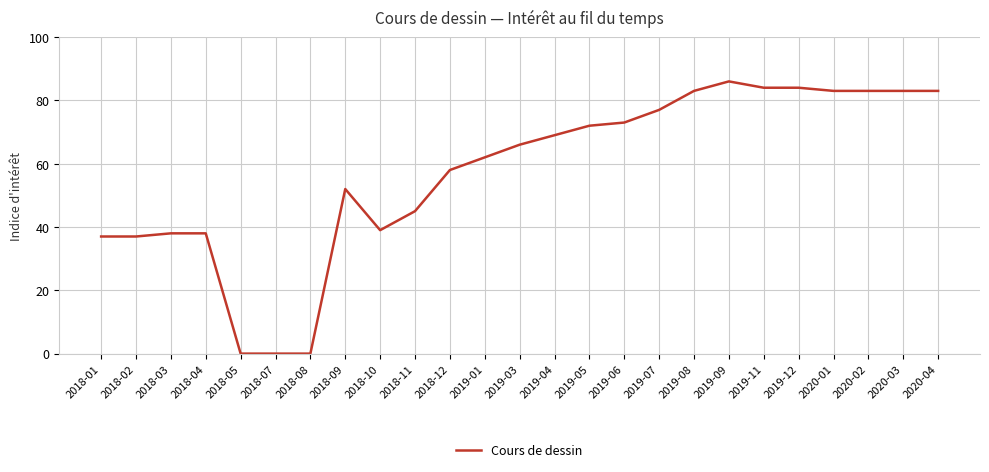

What is the maximum value shown in the chart?

86